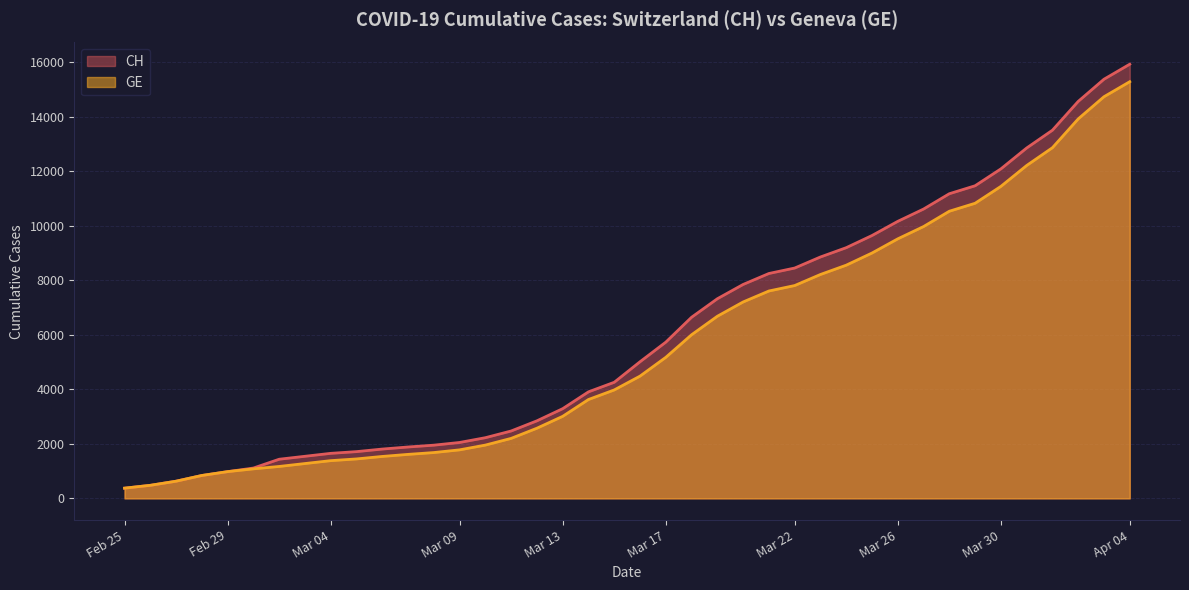

True or false: GE and CH intersect in this chart.

False